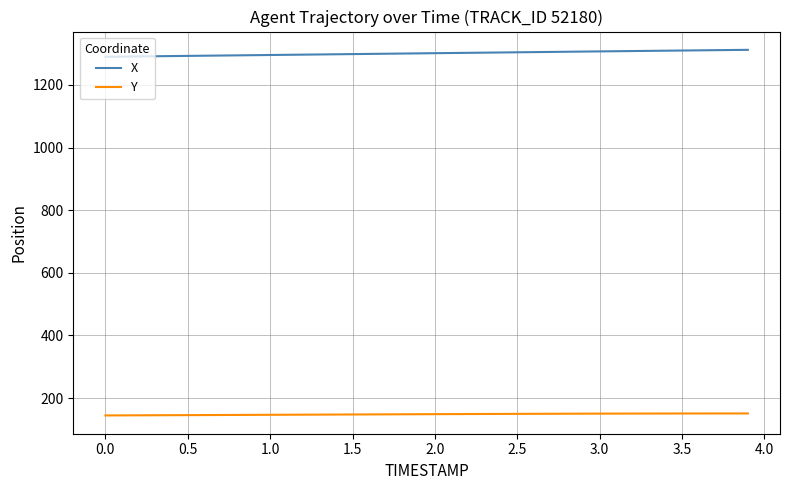

True or false: Y and X cross at least once.

False